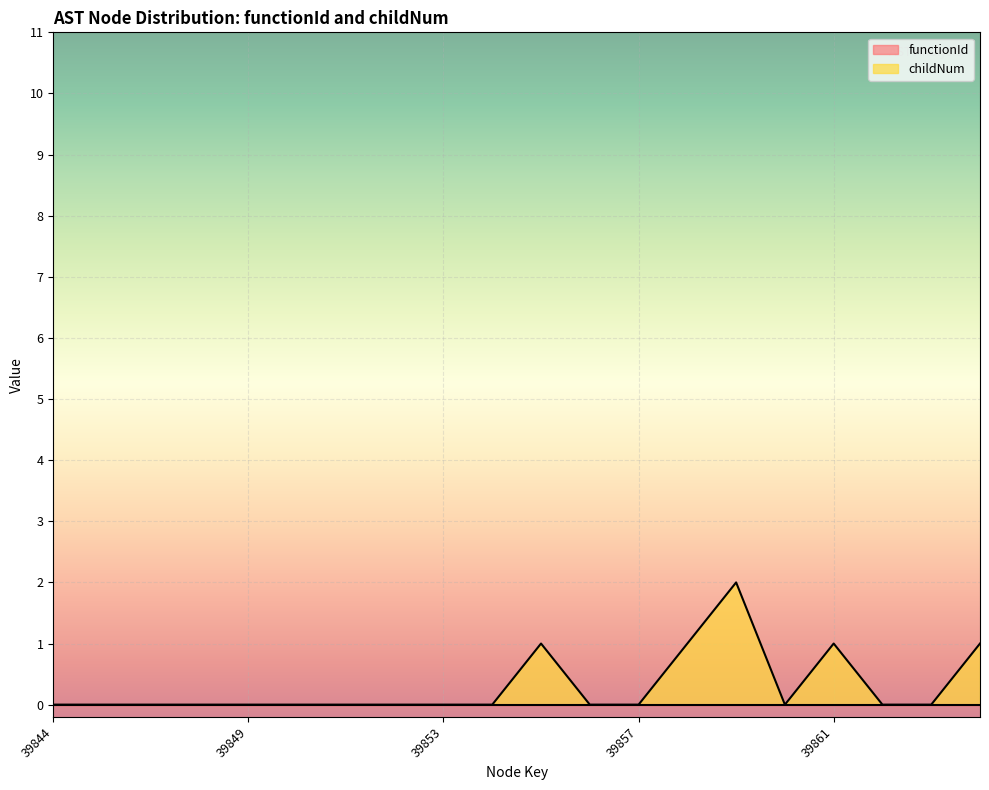

The chart shows a value of 0 at 39862. True or false?

True